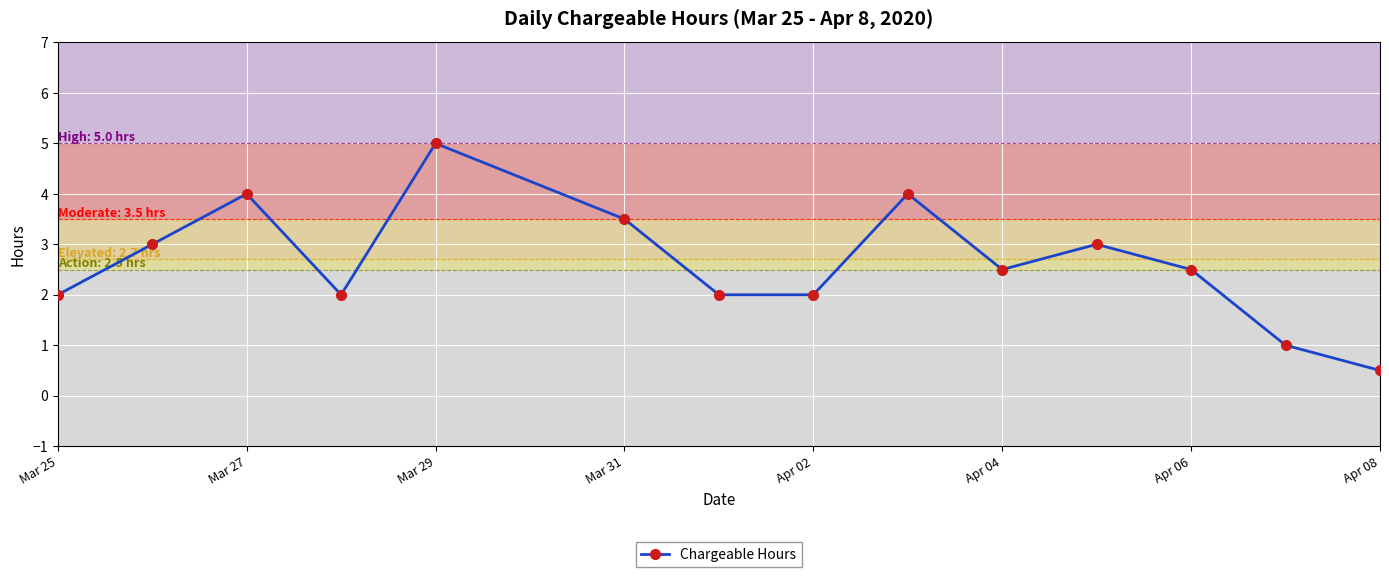

True or false: the data has more than 2 interior local peaks.

True